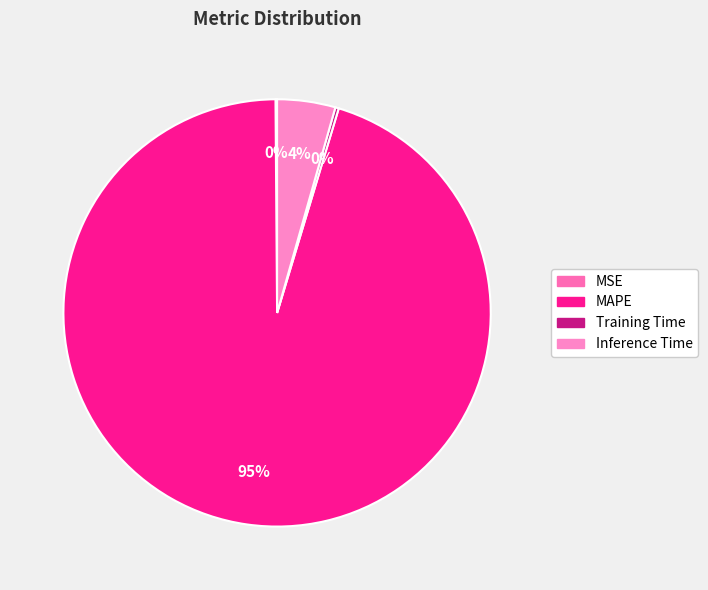

To the nearest percent, what is the difference between the MAPE and Inference Time slice percentages?

91%